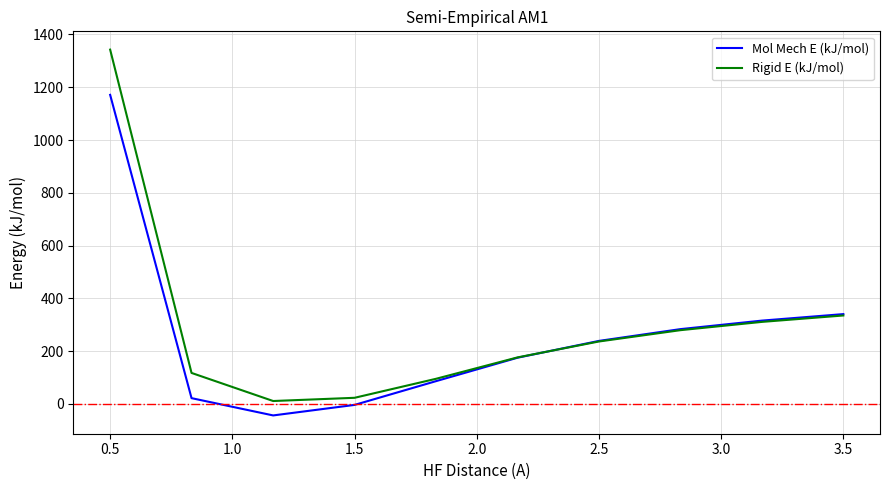

Reading right to left, extract all data points from this chart.

Mol Mech E (kJ/mol): 340.5	315.9	283.6	239.0	175.3	86.4	-3.6	-43.4	22.1	1171.2
Rigid E (kJ/mol): 335.3	311.0	279.6	236.7	176.5	95.3	23.4	11.2	117.6	1342.7